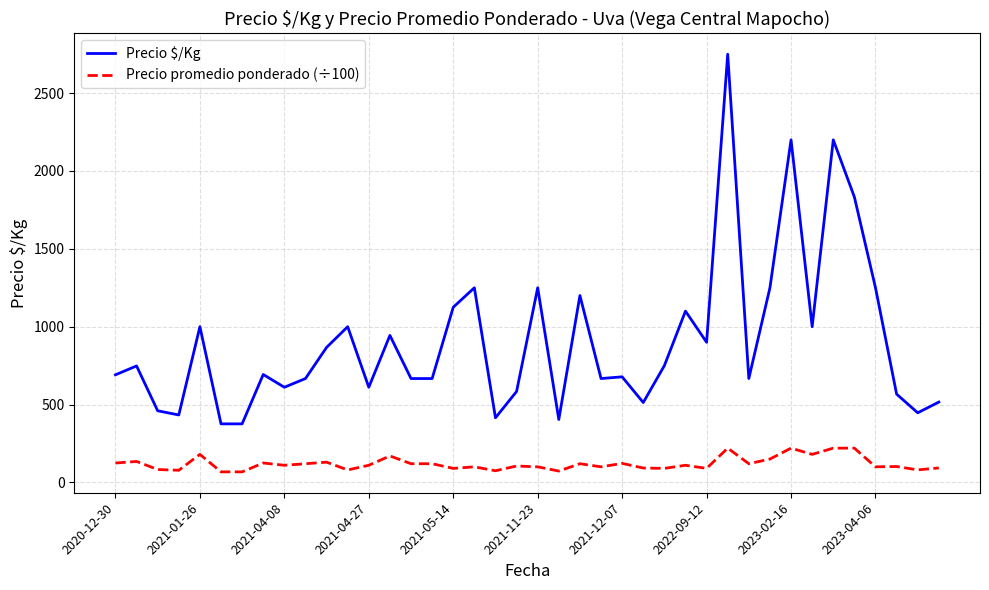

True or false: Precio $/Kg and Precio promedio ponderado (÷100) cross at least once.

False